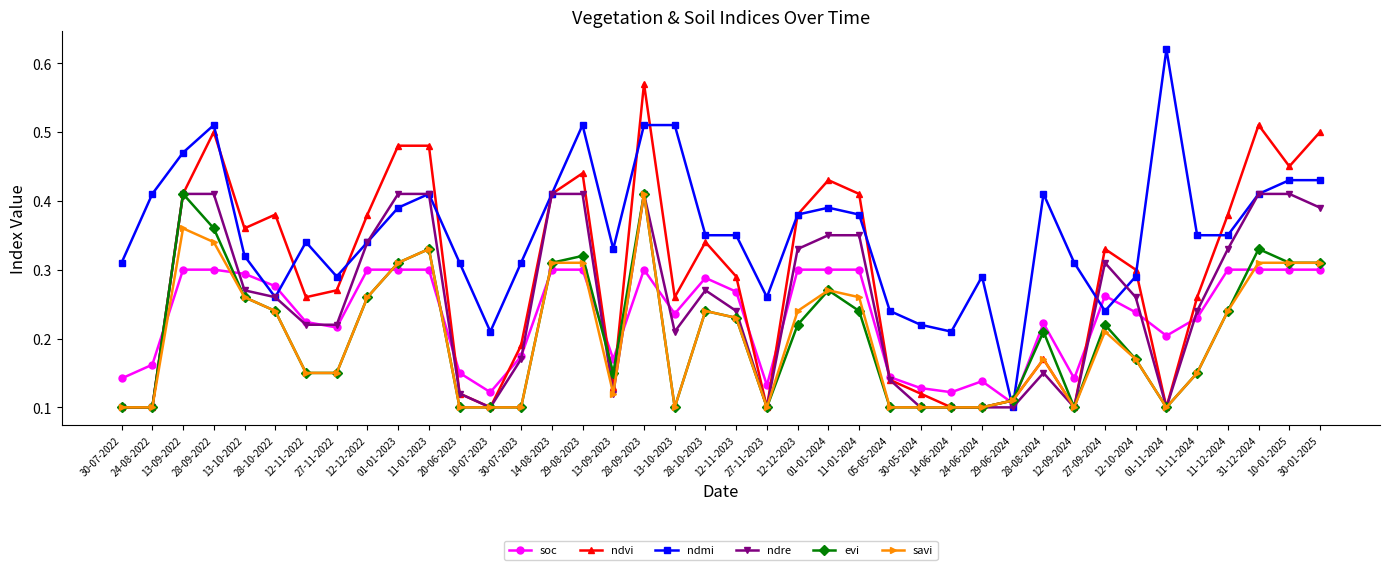

How many ndre values are between 0 and 1?

40